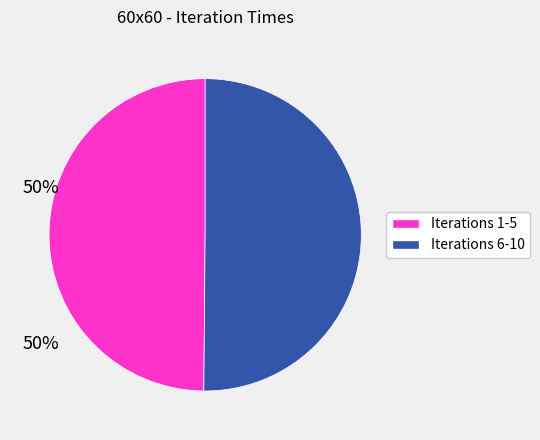

The Iterations 1-5 slice represents 50% of the pie. True or false?

True